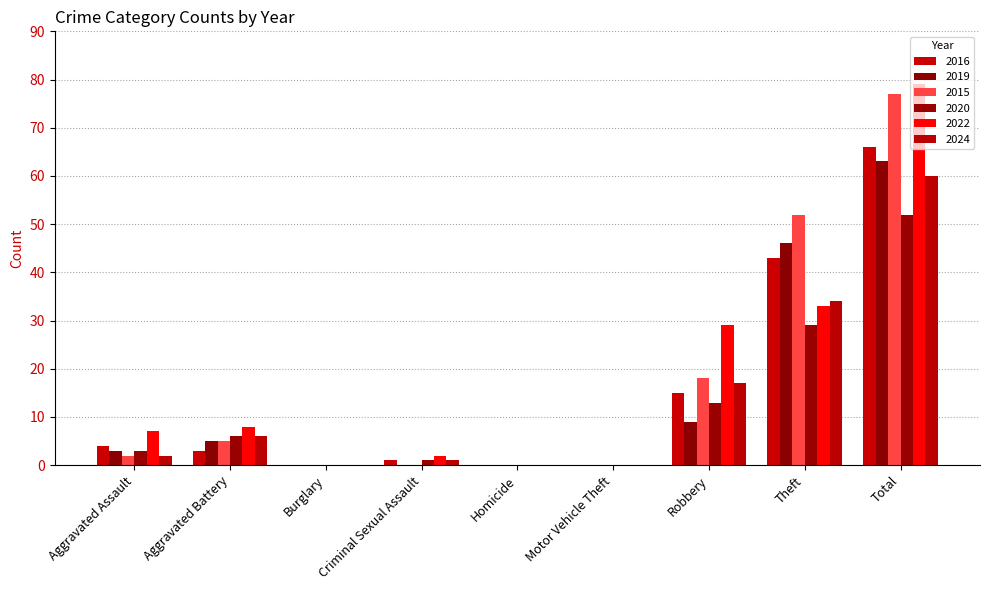

What are all the series names shown in the legend?

2016, 2019, 2015, 2020, 2022, 2024